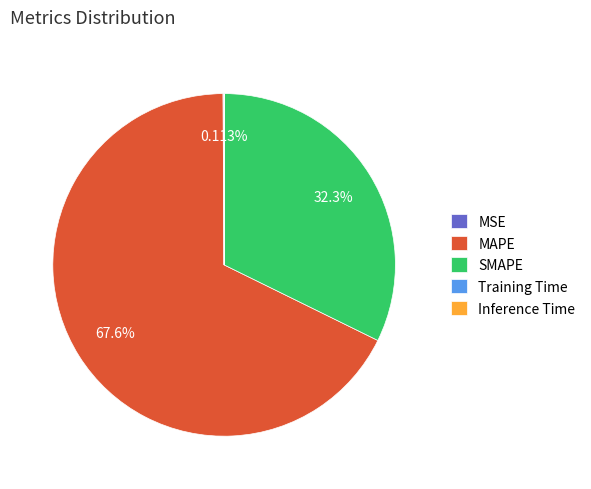

What percentage is NOT represented by SMAPE?

67.7%